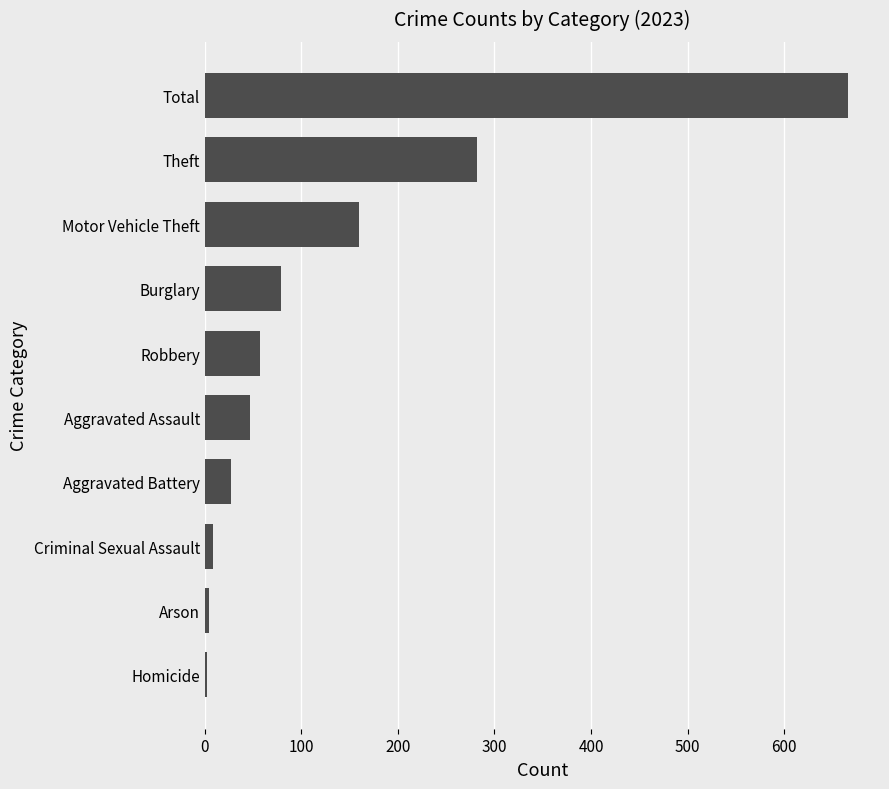

Read the value at Total, to the nearest 100.

700